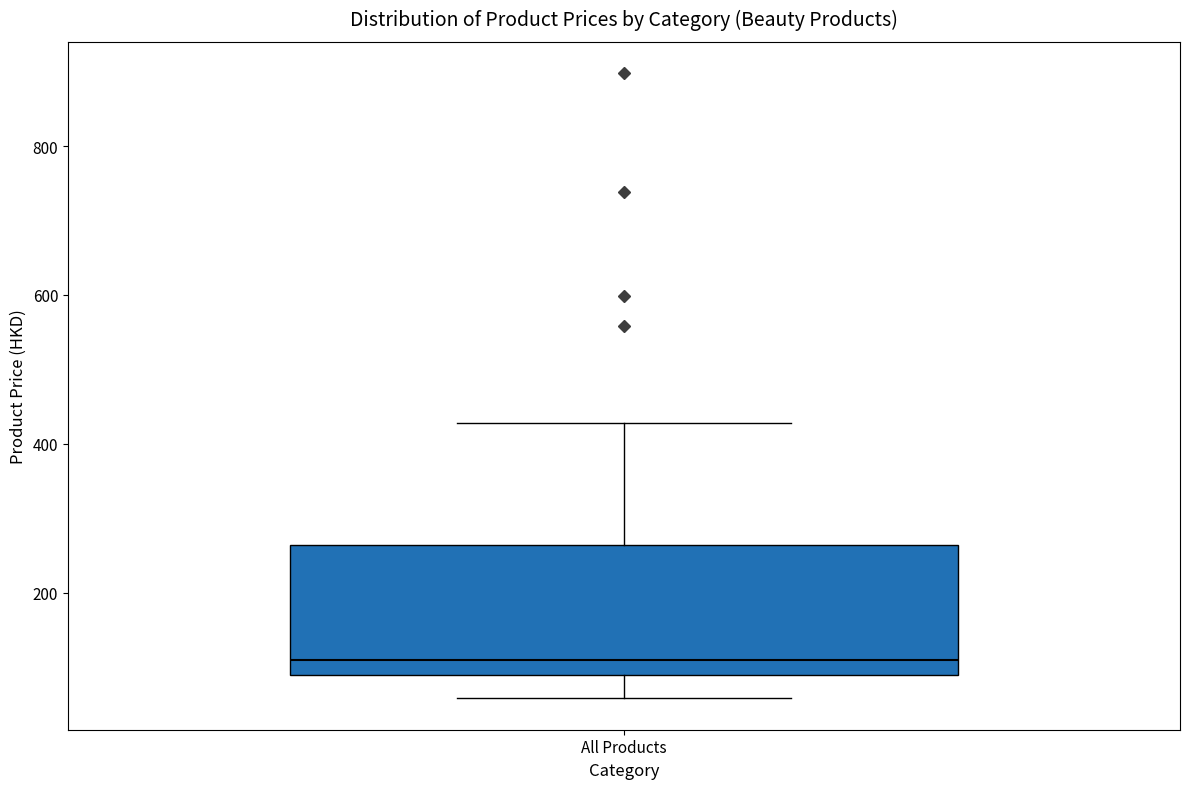

Transcribe this box plot: give where the median line is, the range the box spans, and where the two whiskers end, as read against the y-axis. The values are not printed on the chart, so give them approximately, as read against the axis.

median 100 (just above the box's lower edge), box 100 to 260, whiskers 60 to 420